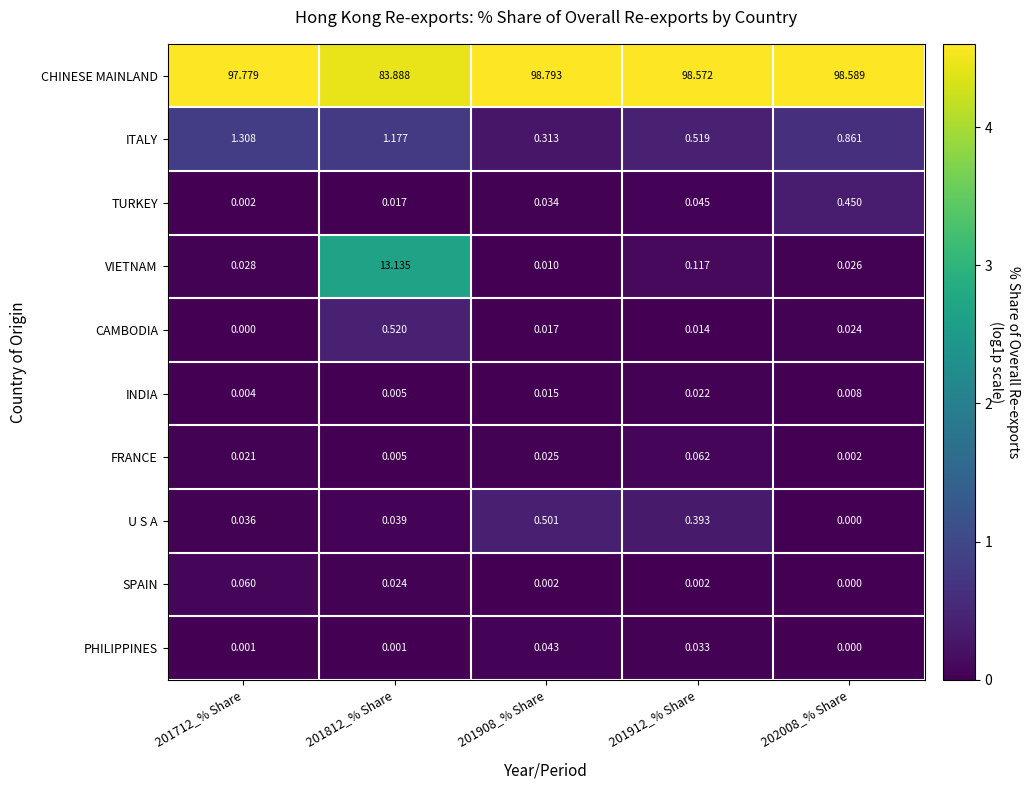

Which series changed the most between 201712_% Share and 202008_% Share?

CHINESE MAINLAND